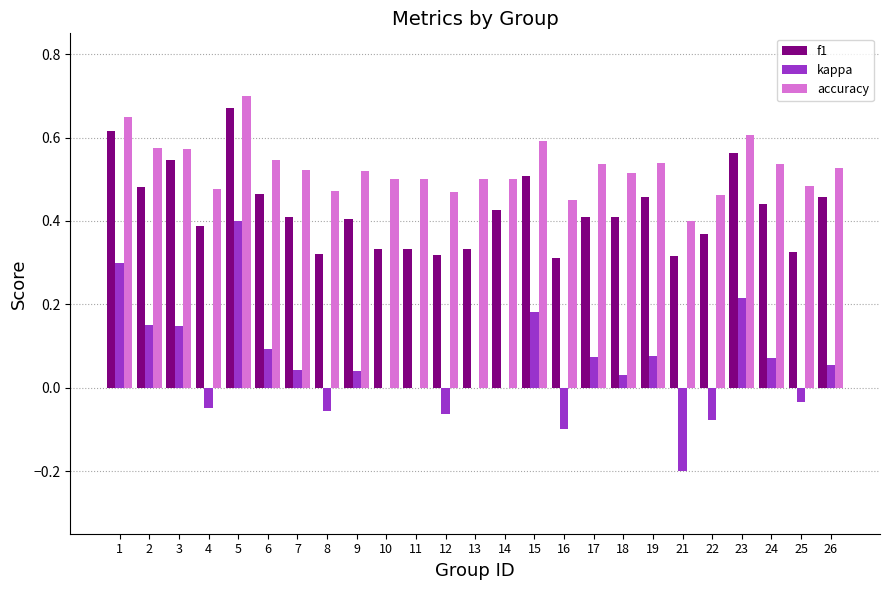

Which series changed the most between 1 and 10?

kappa